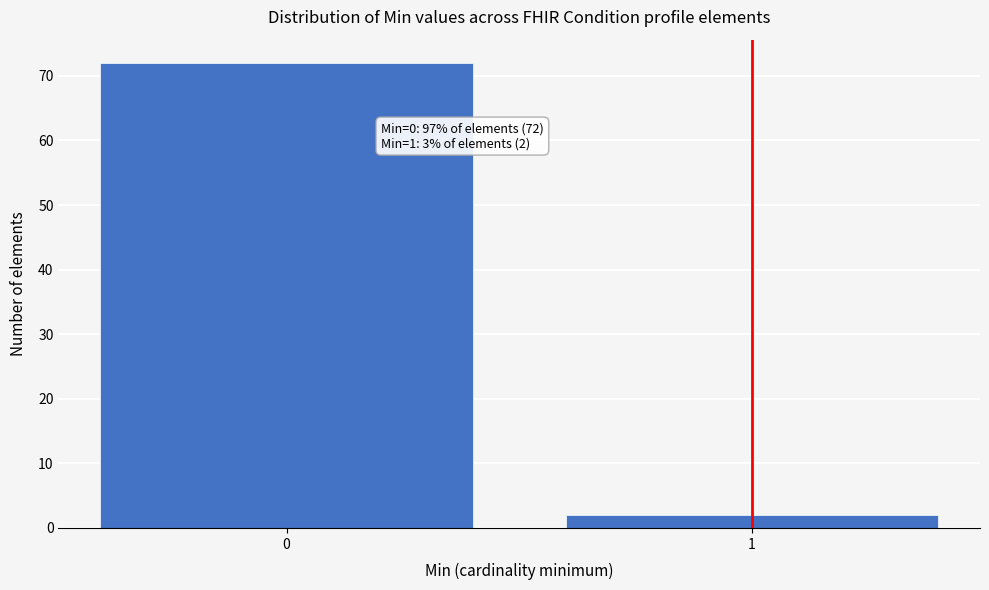

Reading left to right, list all the values displayed in this chart.

0=72	1=2